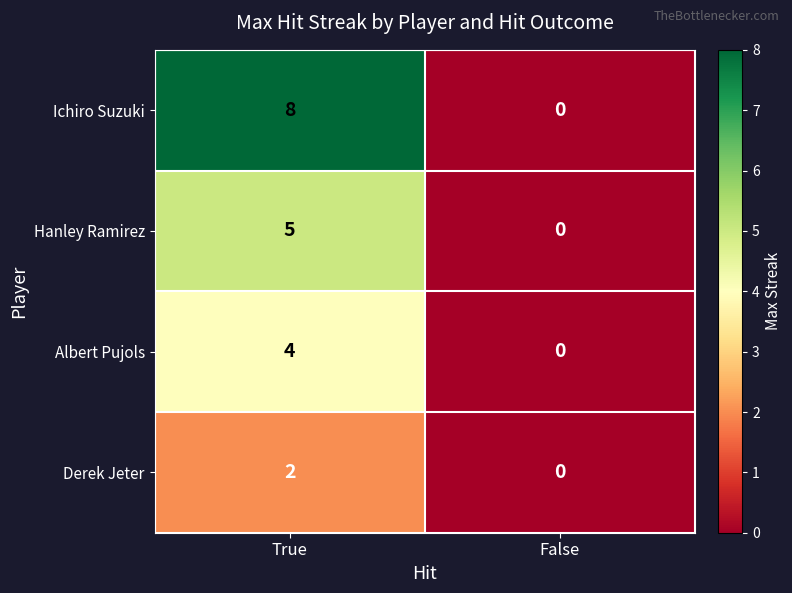

What is the difference between the maximum and minimum values in the Albert Pujols series?

4